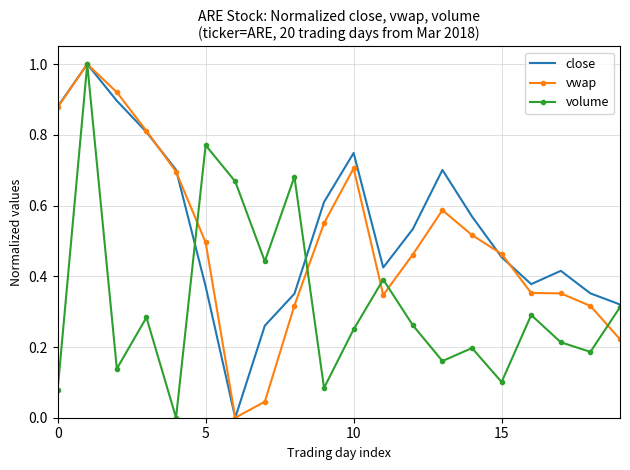

What is the greatest value displayed?

1.0